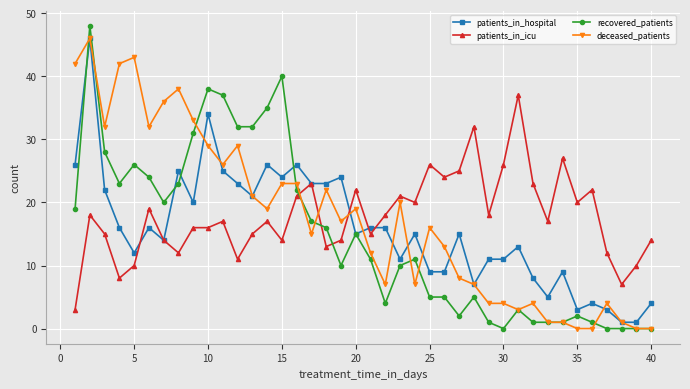

How many times do patients_in_icu and recovered_patients cross each other?

3